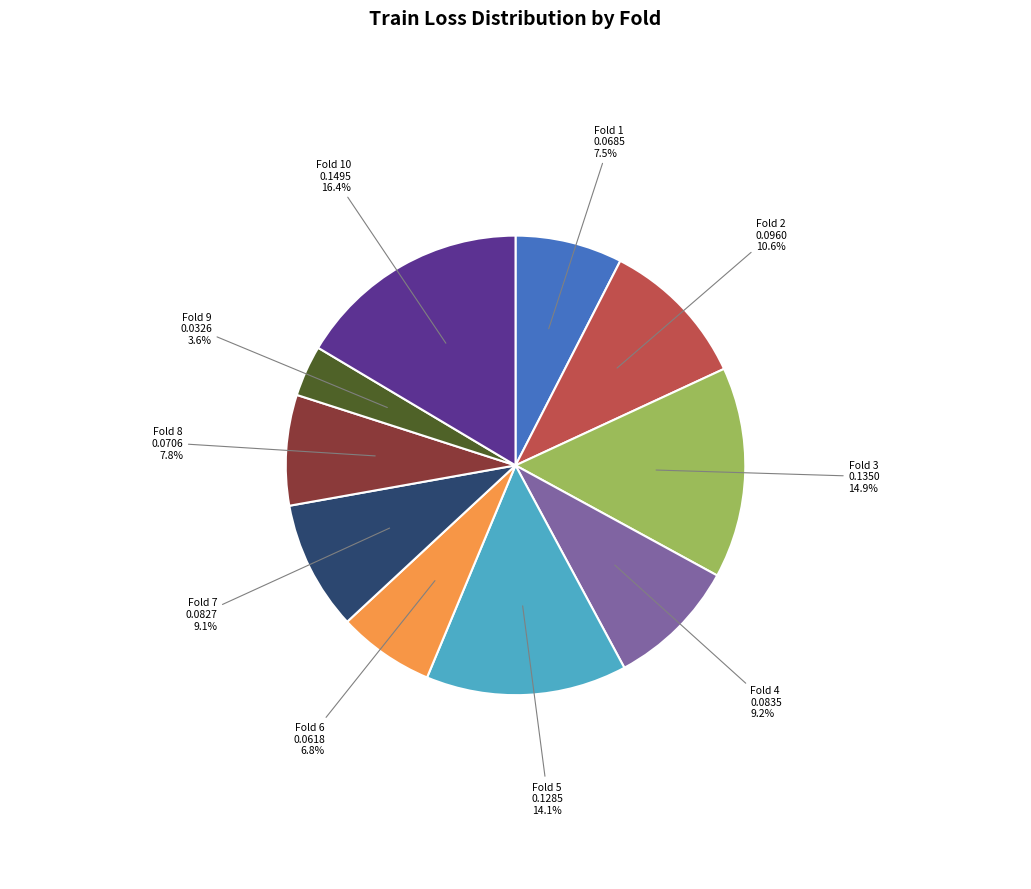

To the nearest percent, what percentage of the pie is Fold 9?

4%